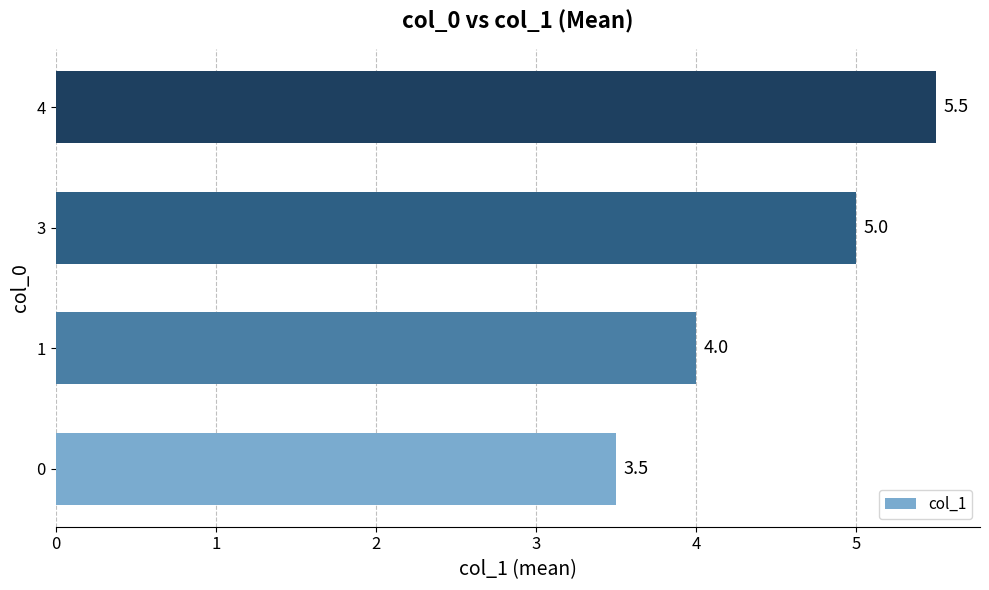

The chart shows a value of 3.5 at 0. True or false?

True